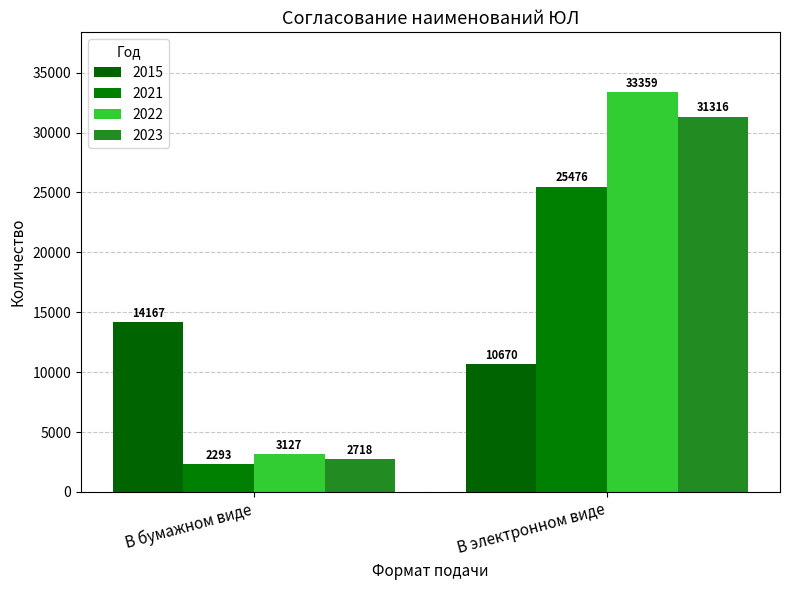

At В электронном виде, list the series in order from smallest to largest.

2015, 2021, 2023, 2022